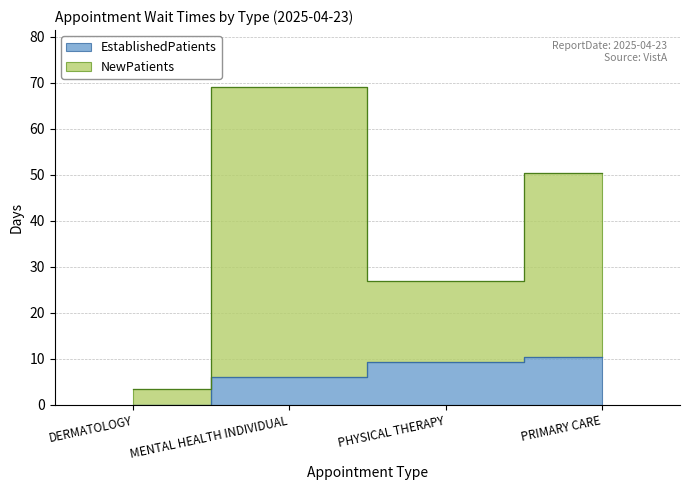

What is the average value of the EstablishedPatients series?

6.4